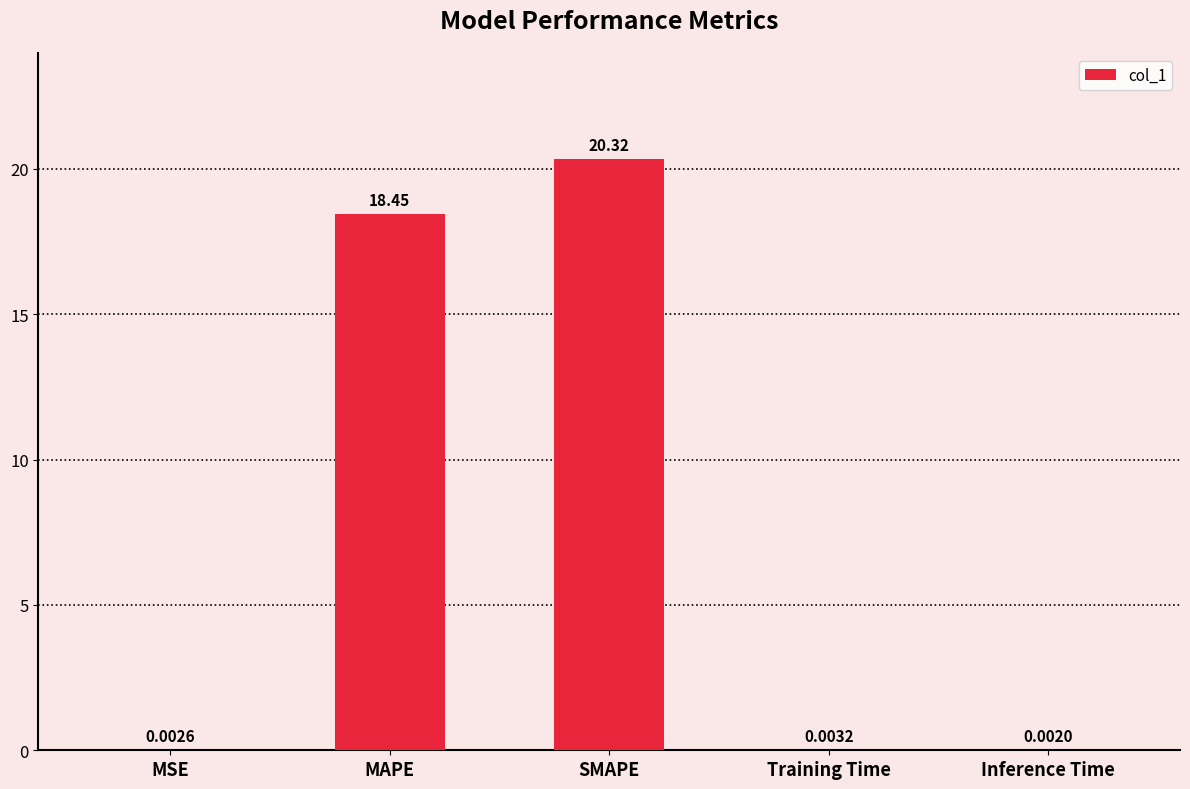

What is the sum of the values at MAPE and Training Time?

18.5